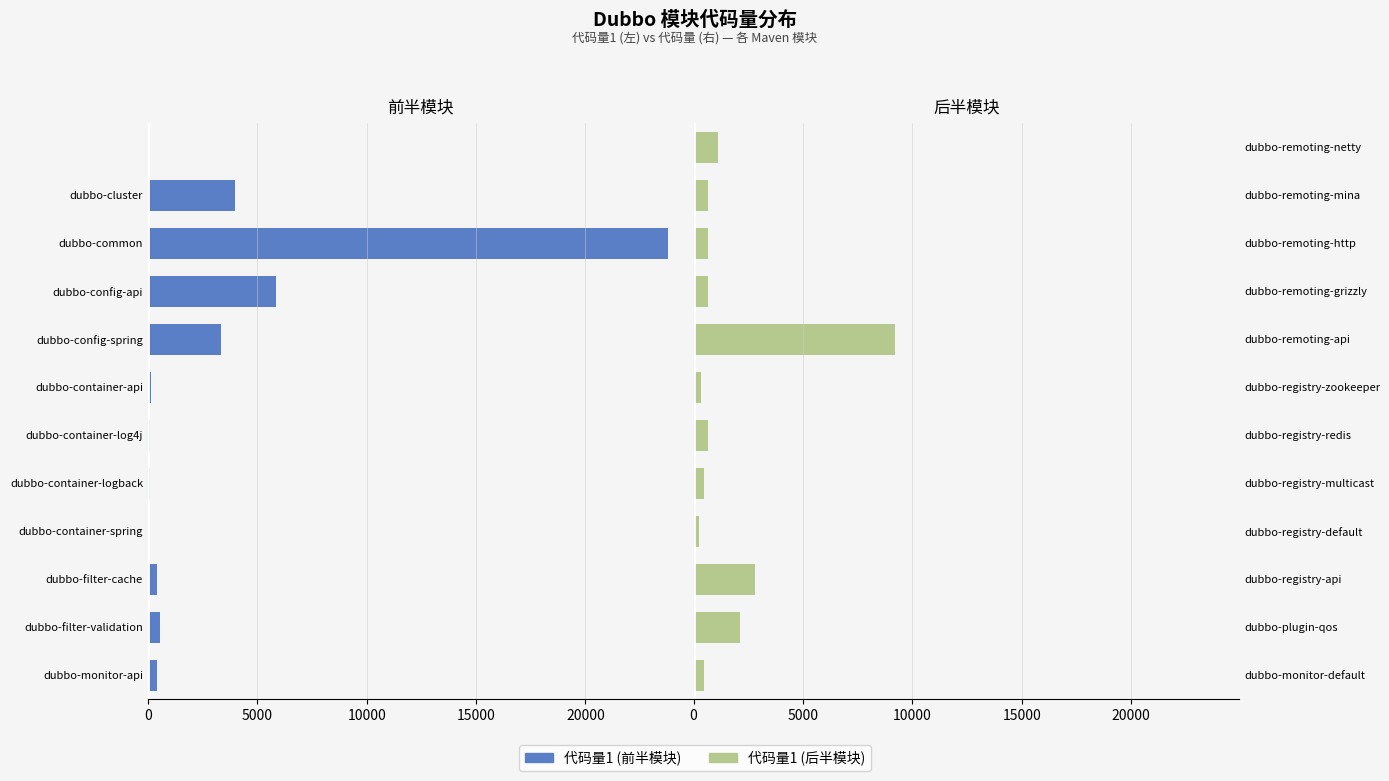

How many bars are there in total?

24